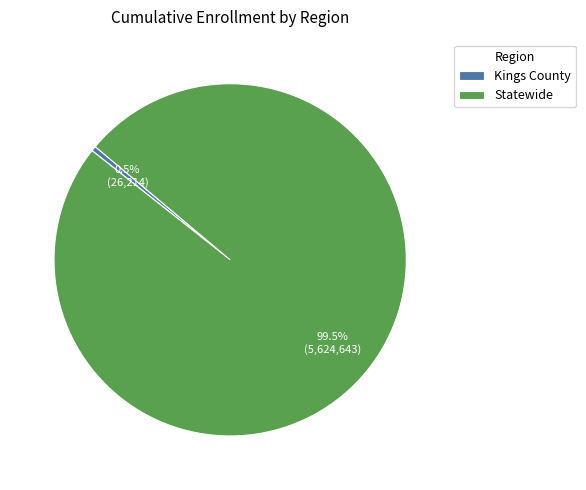

To the nearest percent, what is the difference between the Statewide and Kings County slice percentages?

99%